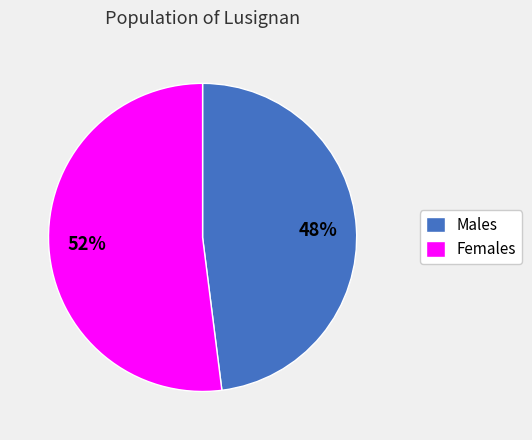

Is it true that Females is 52% of the pie?

True